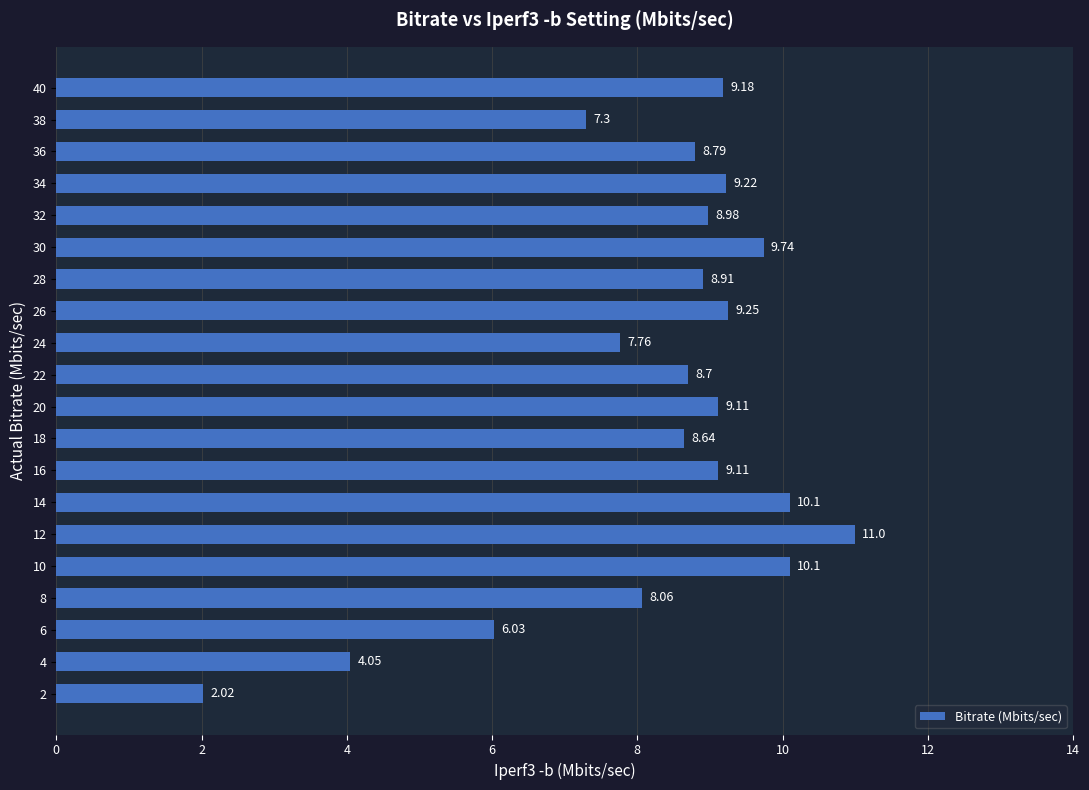

What is the difference between the maximum and minimum values?

9.0